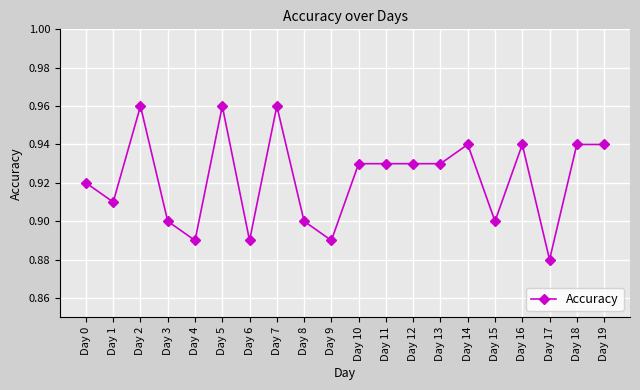

Which category has the lowest value across all series?

Day 17